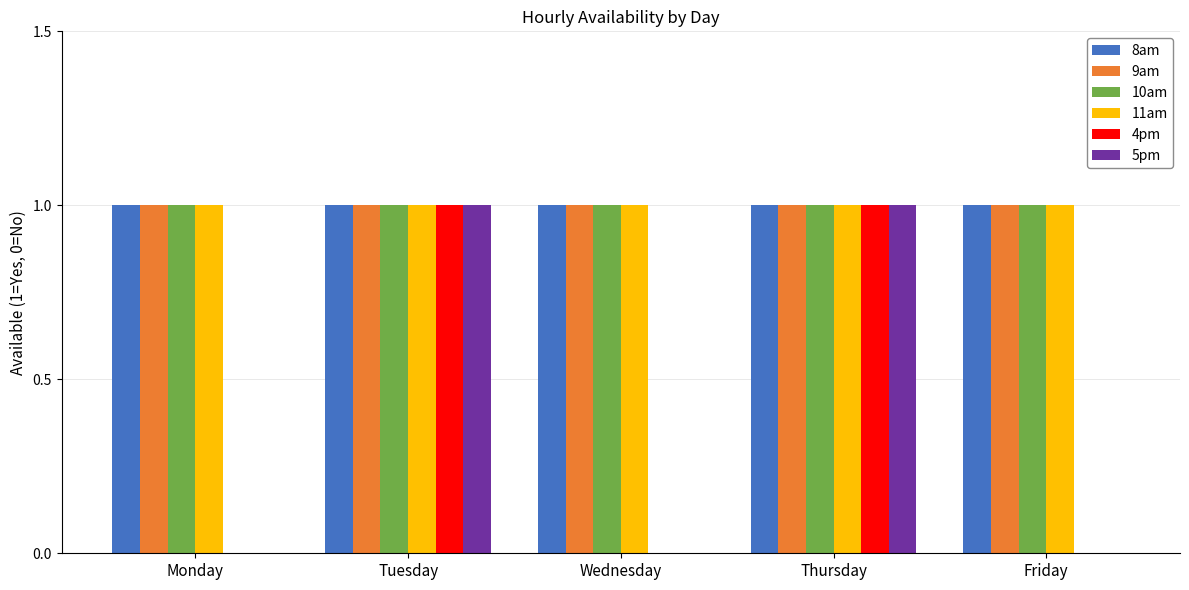

How many series are shown in this chart?

6